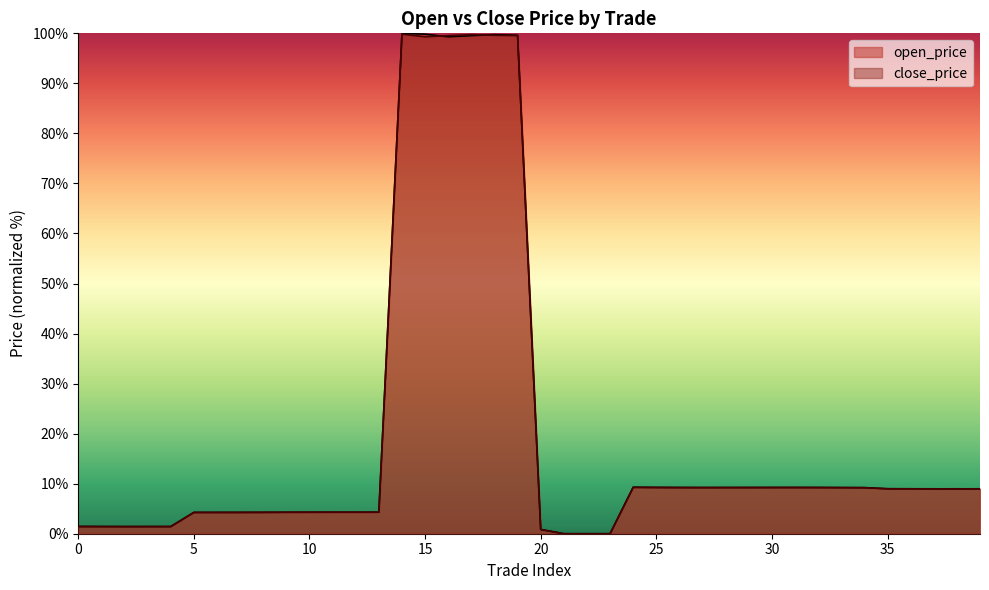

What is the average value of the close_price series?

19.8